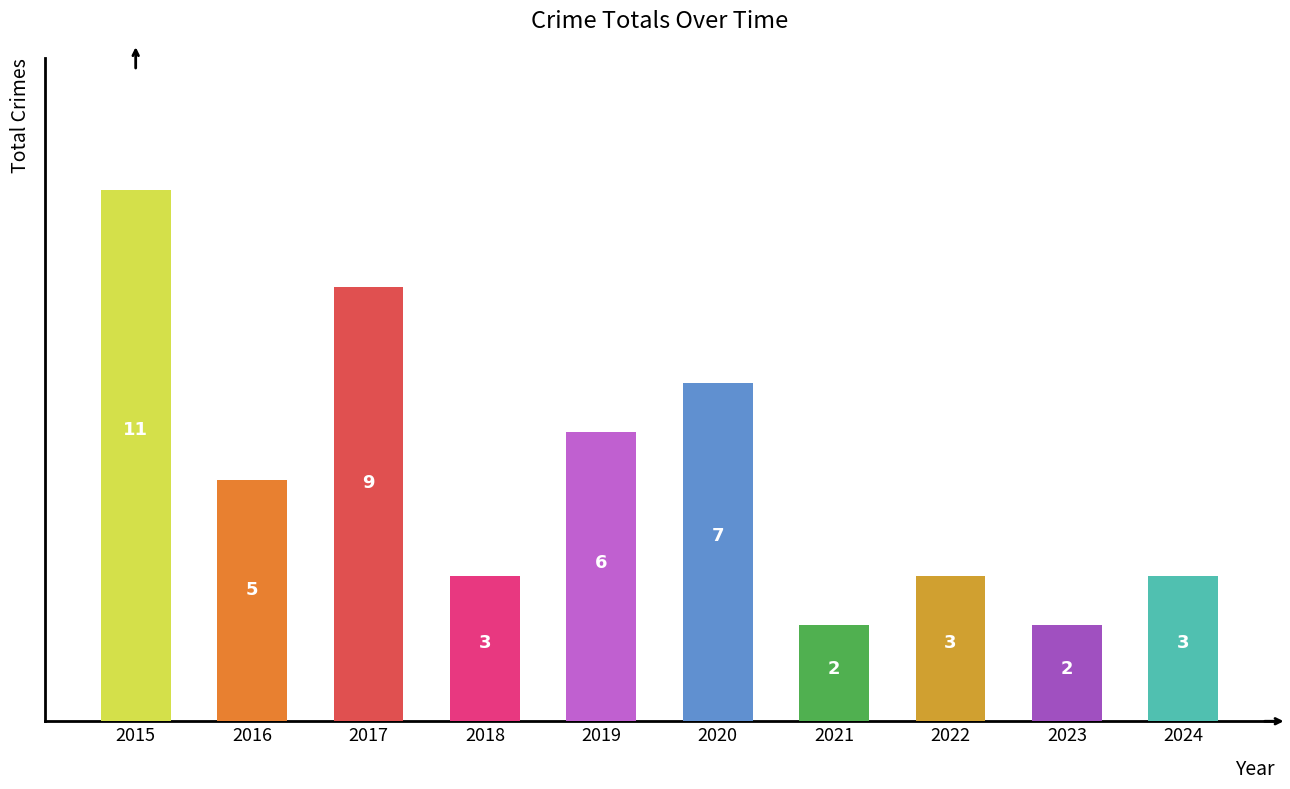

Approximately how many times larger is the value at 2020 compared to 2019?

1.2